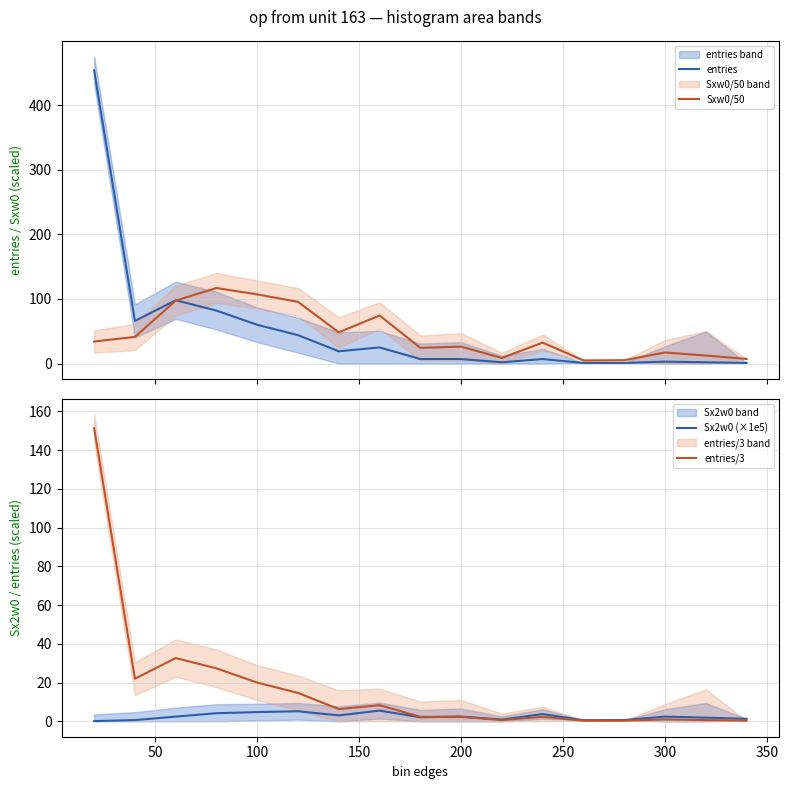

How many values in the Sx2w0 (×1e5) series exceed 2?

10